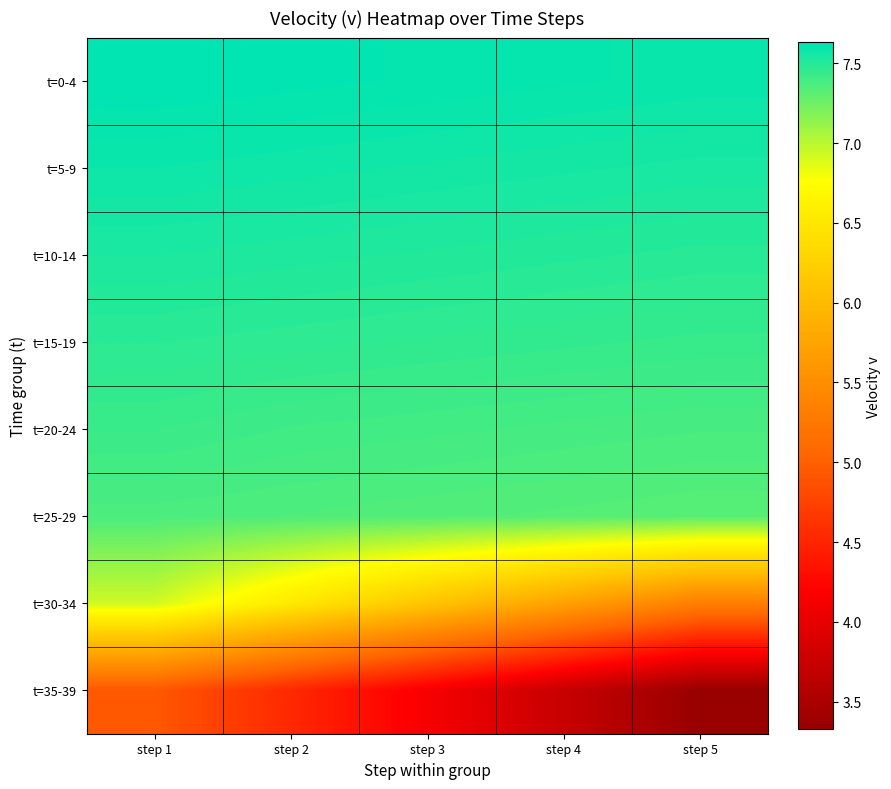

What is the total value across all series at step 2?

56.0